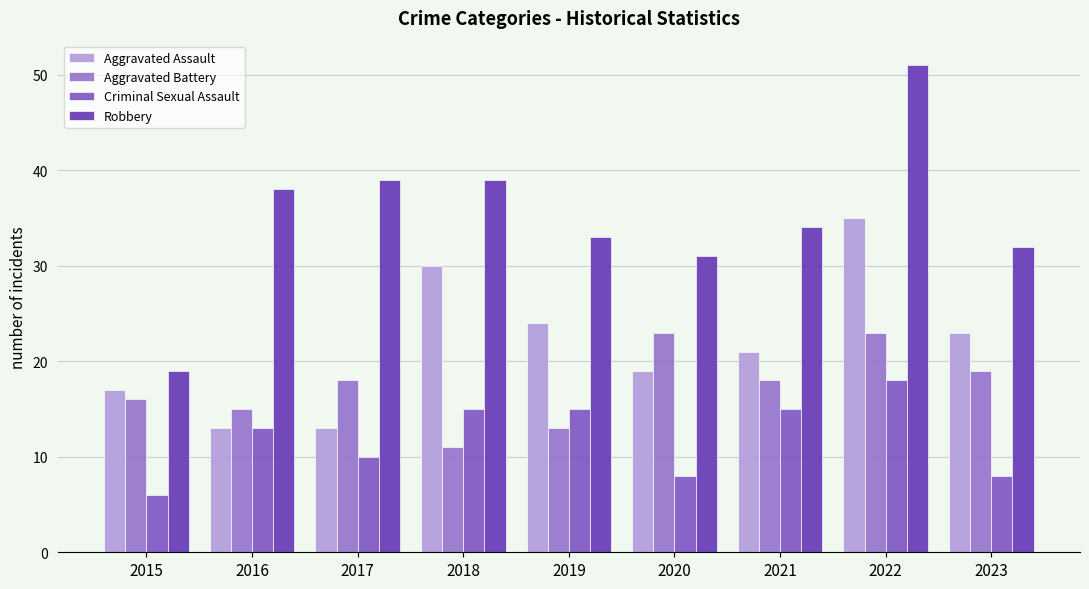

True or false: Robbery has a value of 39 at 2017.

True